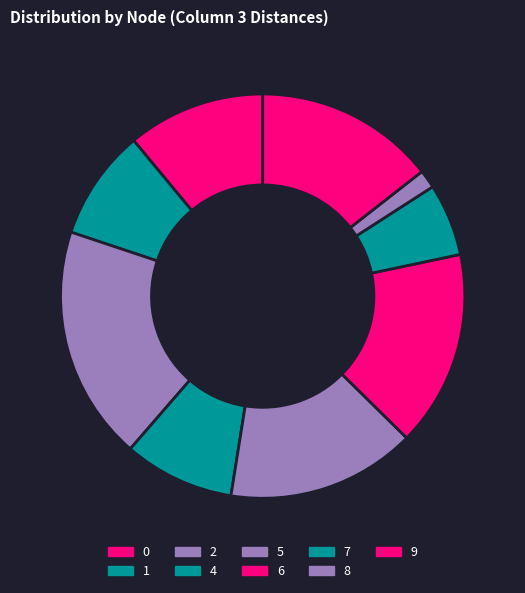

Do 1 and 0 together represent more than half of the pie?

No